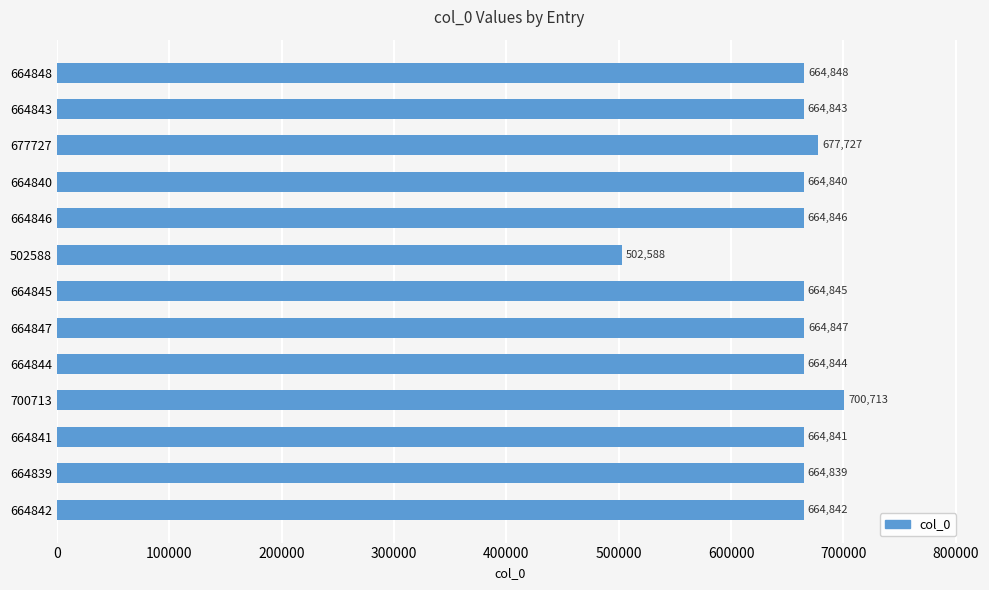

Rank the categories by value from lowest to highest.

502588, 664839, 664840, 664841, 664842, 664843, 664844, 664845, 664846, 664847, 664848, 677727, 700713